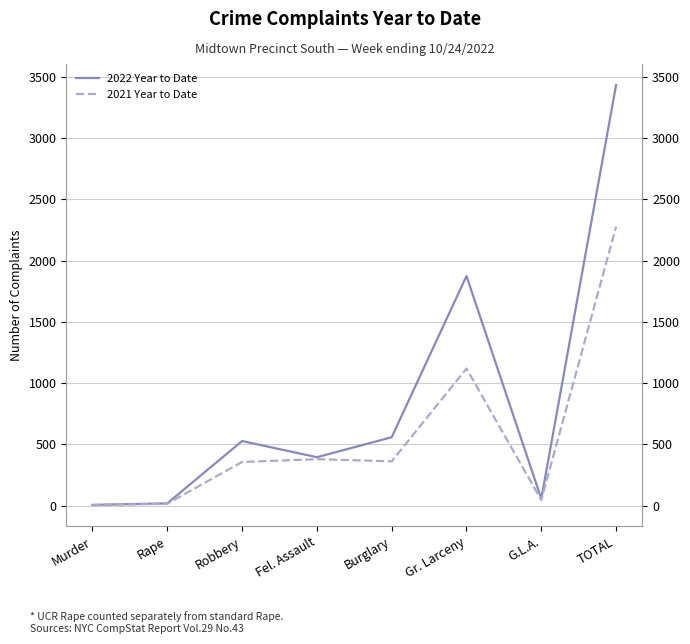

Rank the series at Robbery from lowest to highest value.

2021 Year to Date, 2022 Year to Date